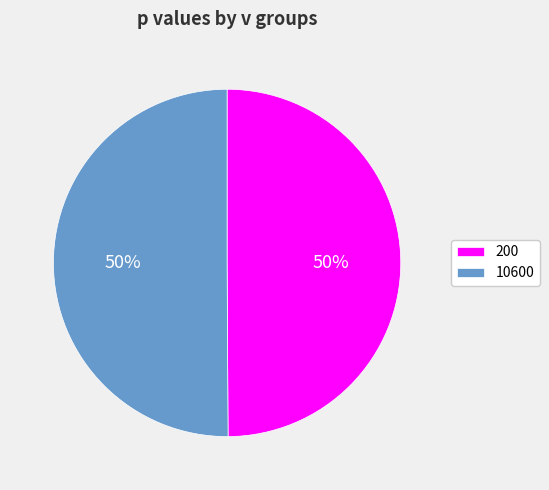

The 200 slice represents 50% of the pie. True or false?

True